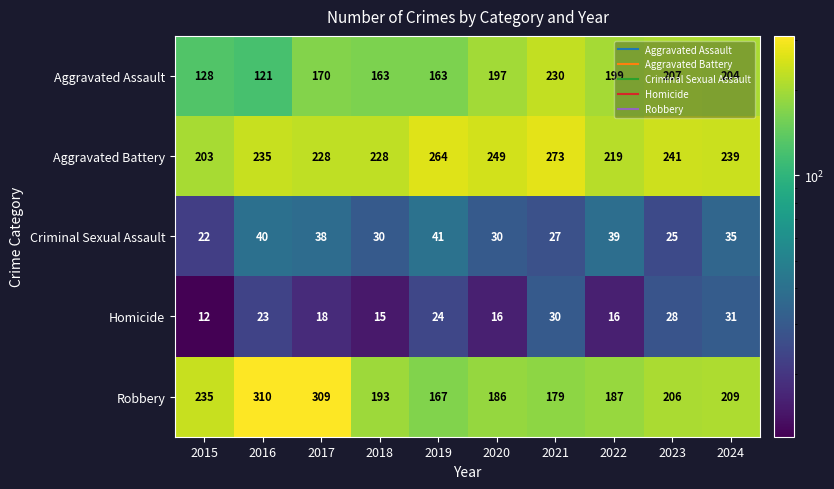

What is the sum of all Homicide values?

213